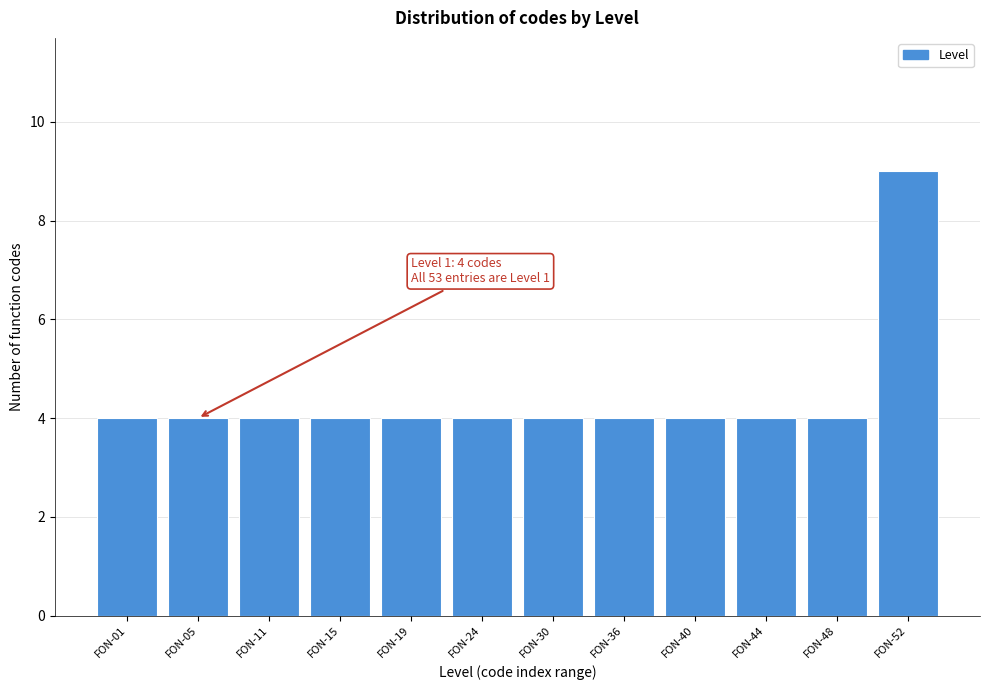

Reading left to right, extract all data points from this chart.

4	4	4	4	4	4	4	4	4	4	4	9